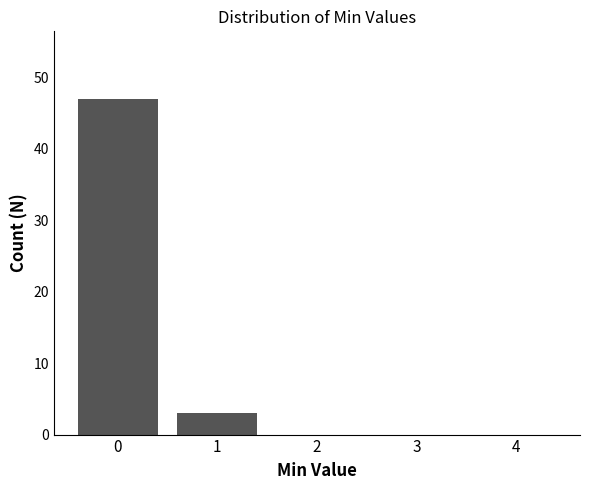

Reading left to right, what are all the values shown in this chart?

0=47	1=3	2=0	3=0	4=0